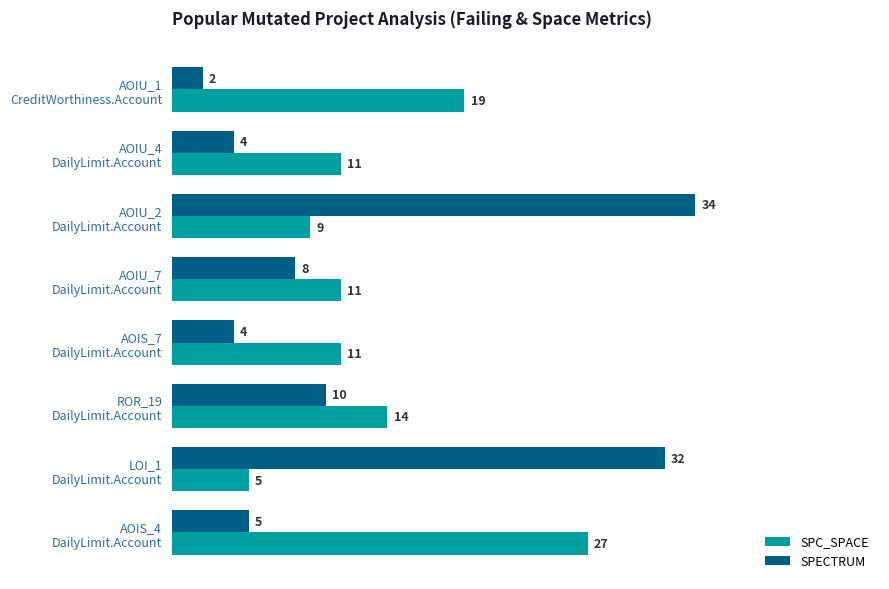

Rank the series by their average value, from highest to lowest.

SPC_SPACE, SPECTRUM